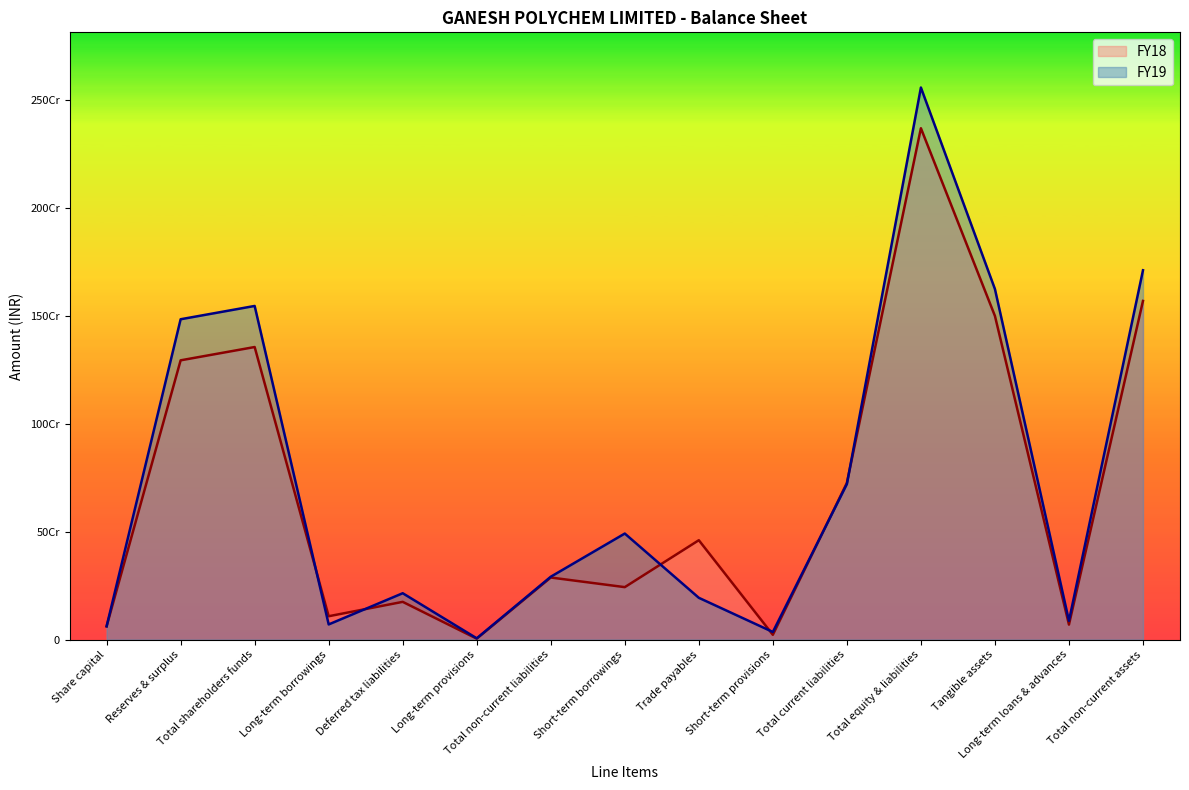

Count the number of categories in the chart.

15